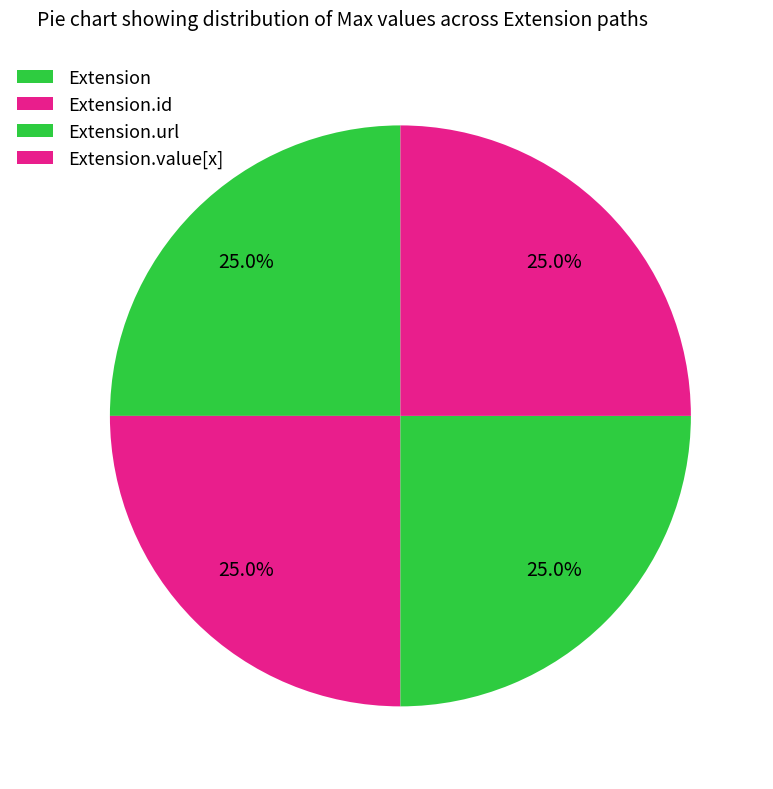

To the nearest percent, what portion does Extension.url represent?

25%